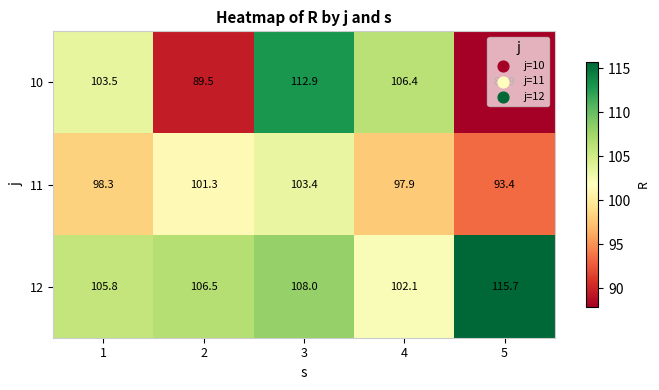

Rank the series by their maximum value, from highest to lowest.

12, 10, 11